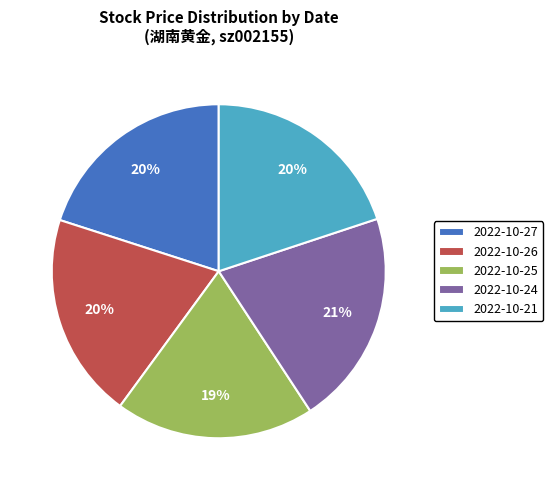

True or false: 2022-10-24 accounts for 21% of the total.

True